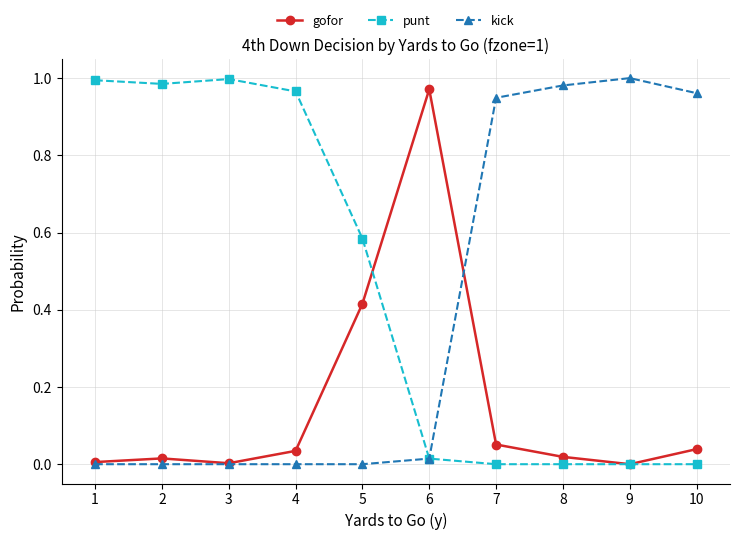

Is the value of punt at 3 greater than the value of kick at 10?

Yes